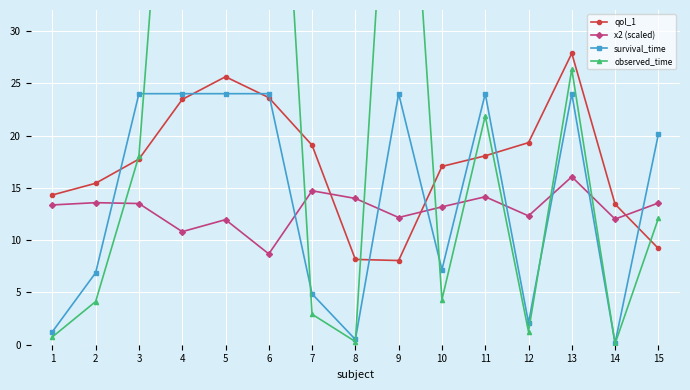

Count the number of categories in the chart.

15